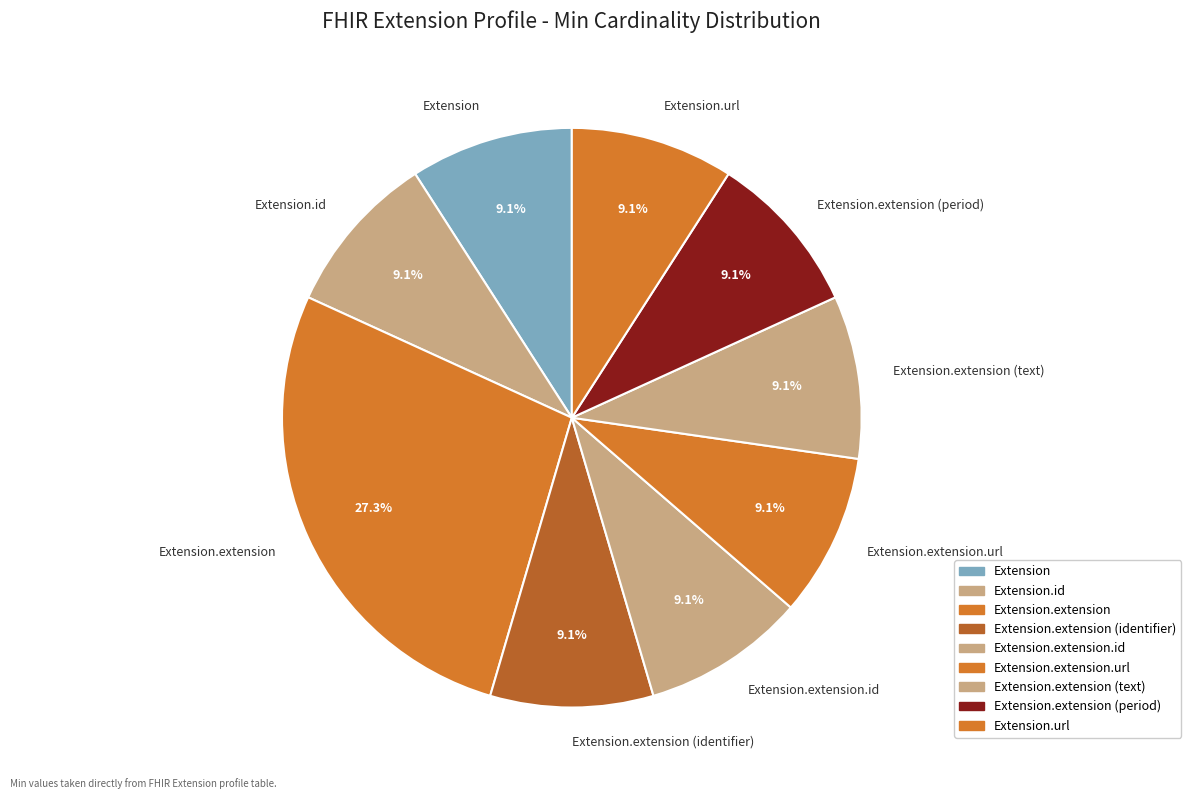

Approximately how many times larger is the value at Extension.url compared to Extension.extension.url?

1.0